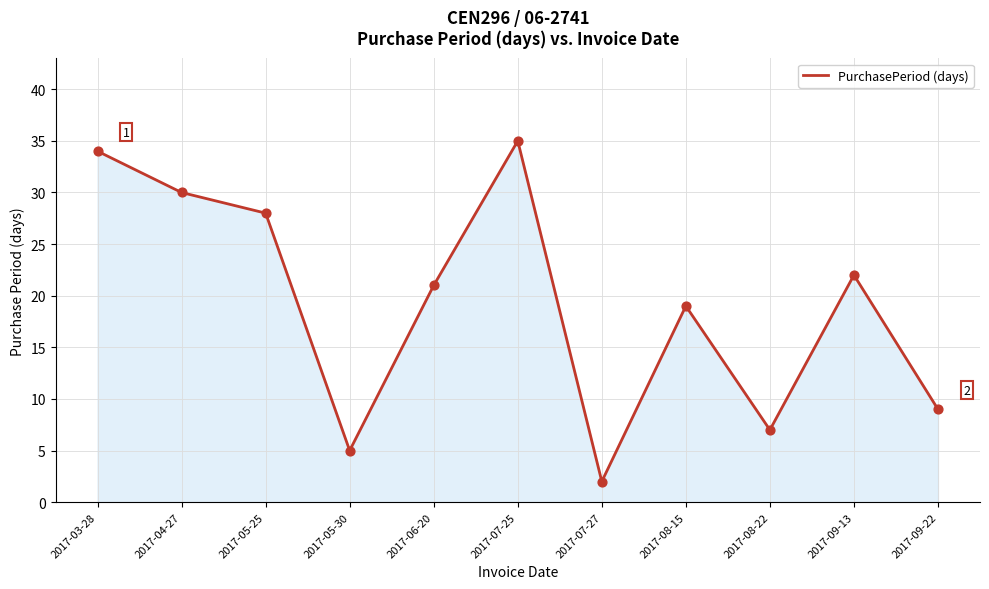

What is the ratio of the value at 2017-08-15 to the value at 2017-09-22?

2.1